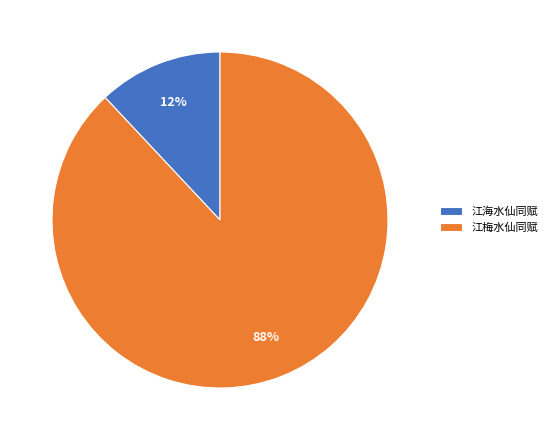

How many segments does this pie chart have?

2